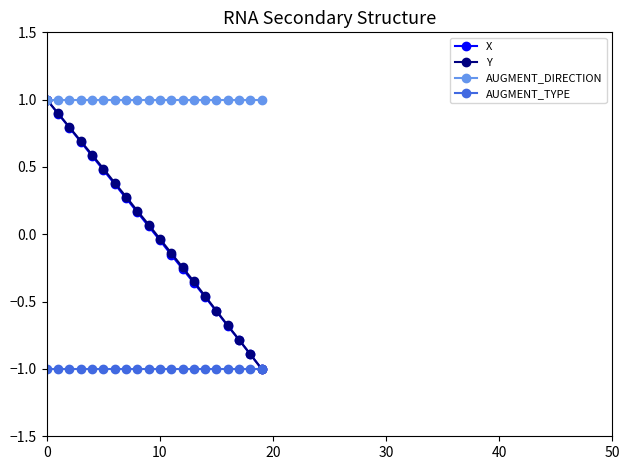

What is the value of the X point at the 5th from the left?

0.6